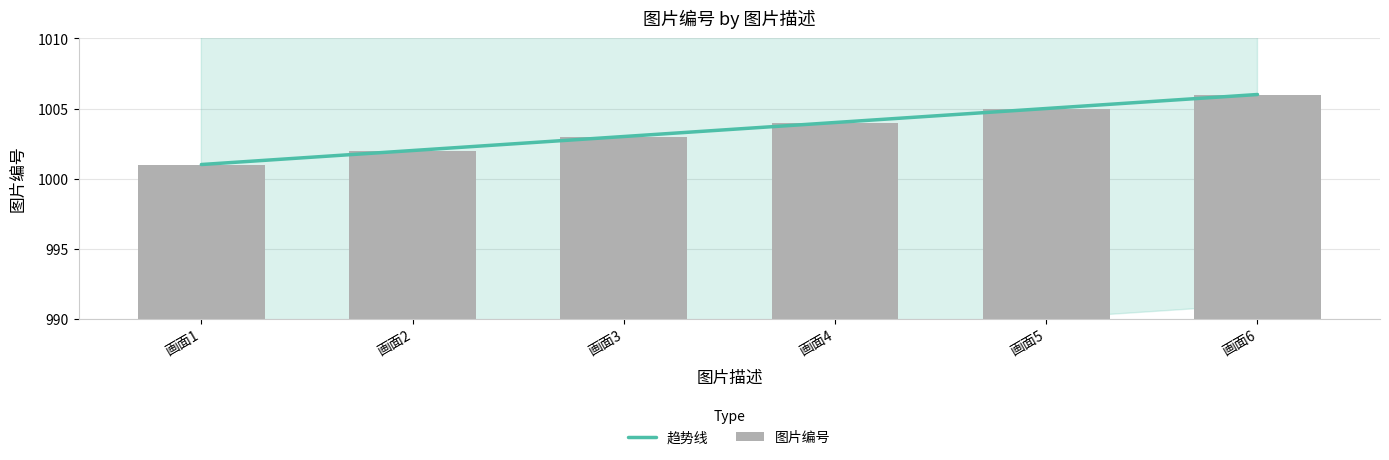

Reading left to right, extract all data points from this chart.

趋势线: 1001	1002	1003	1004	1005	1006
图片编号: 1001	1002	1003	1004	1005	1006